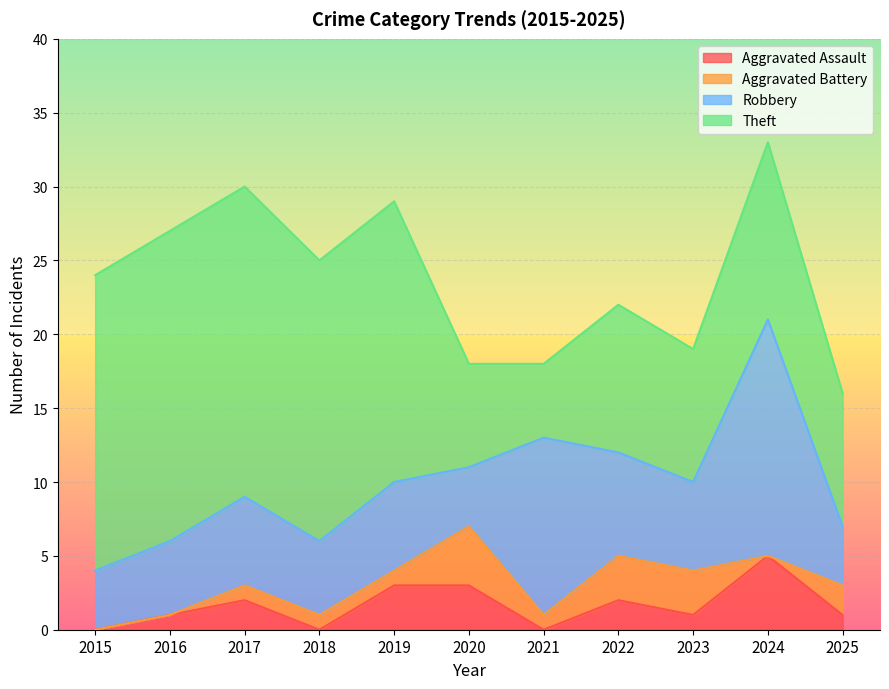

True or false: Robbery has more than 2 points higher than both neighbors.

True